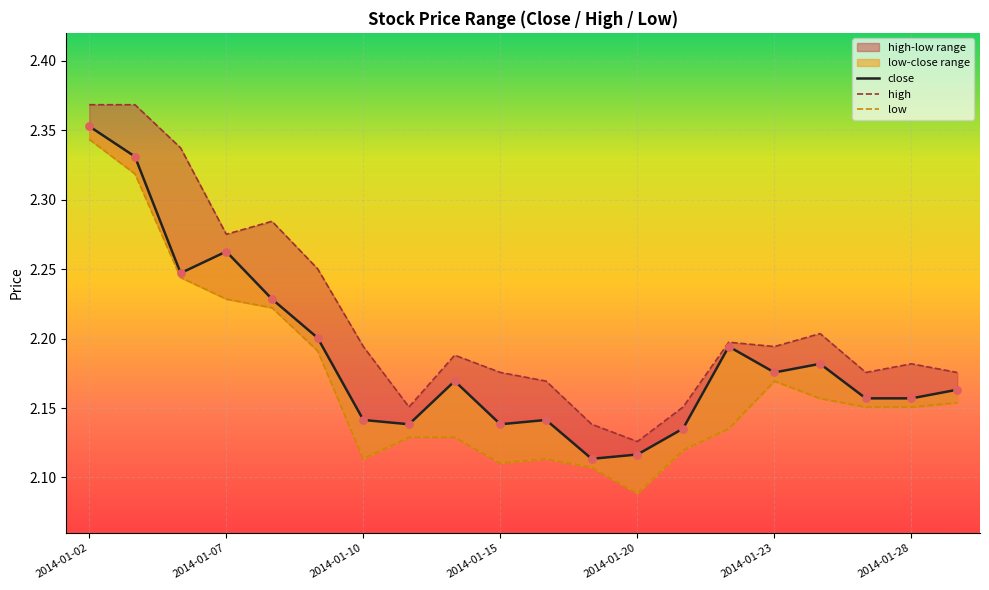

Which series reaches the minimum Y coordinate?

low